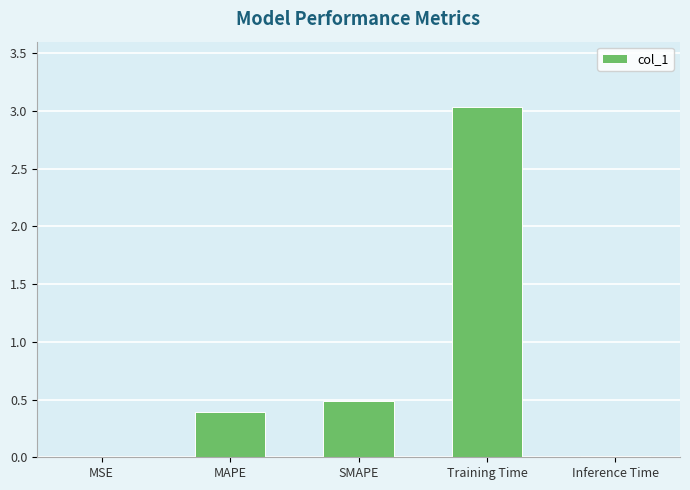

What is the average value?

0.8